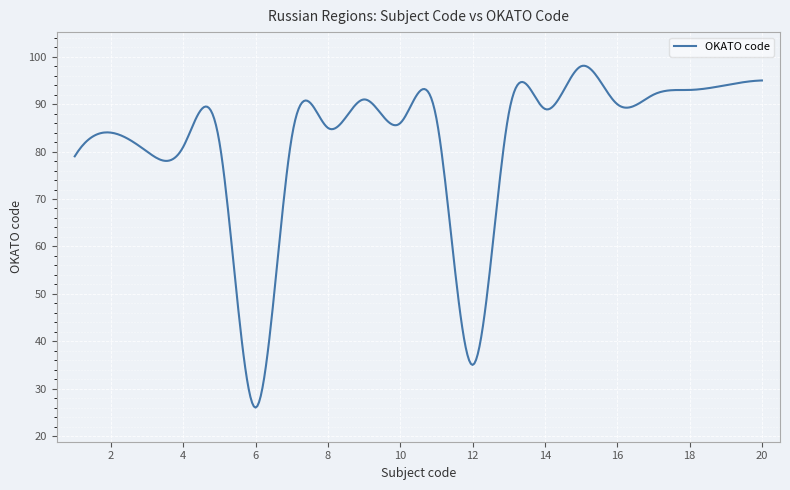

What is the difference between the maximum and minimum values?

72.1